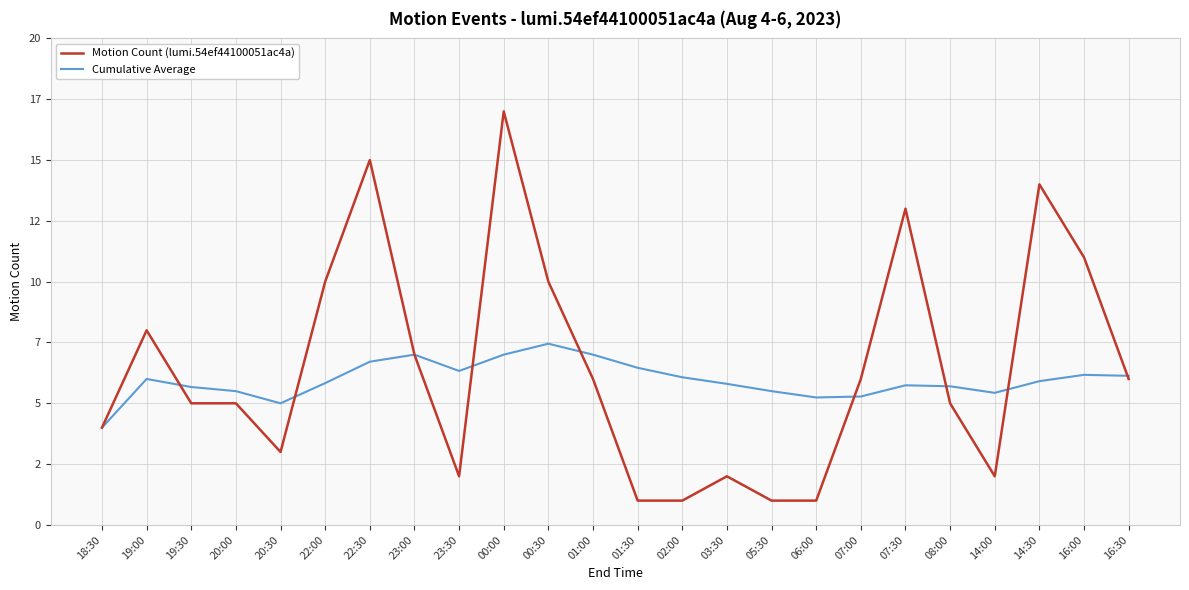

What are all the series names shown in the legend?

Motion Count (lumi.54ef44100051ac4a), Cumulative Average